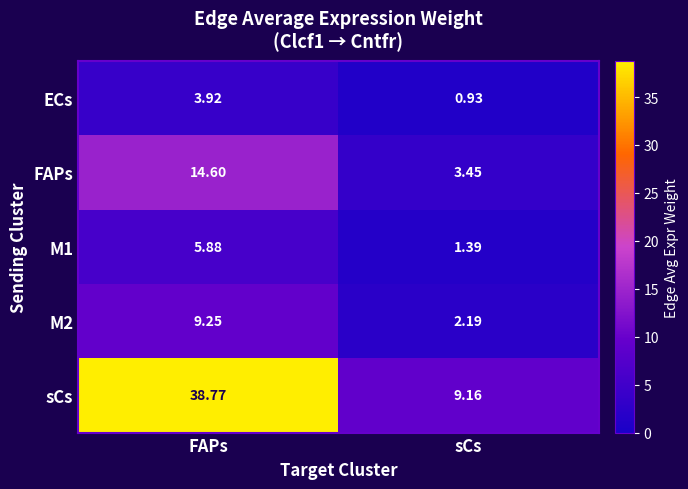

Which series has the largest total across all categories?

sCs